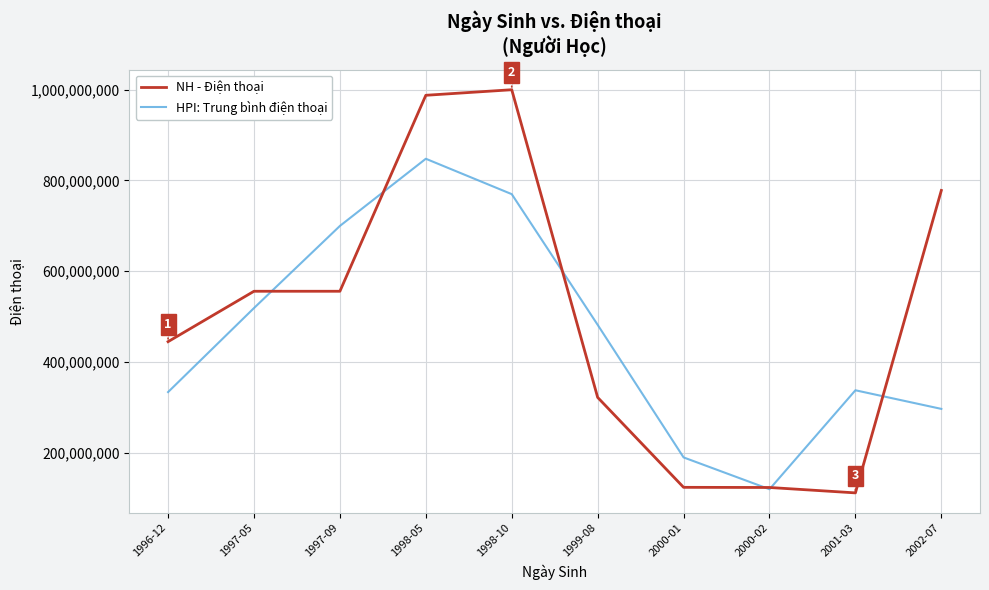

After their last crossing, which series has the higher values: NH - Điện thoại or HPI: Trung bình điện thoại?

NH - Điện thoại